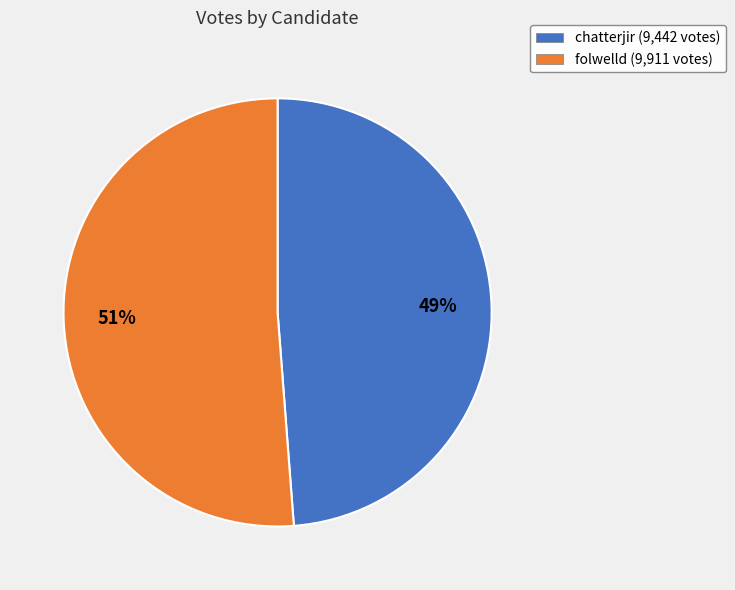

Does any single category account for the majority?

Yes